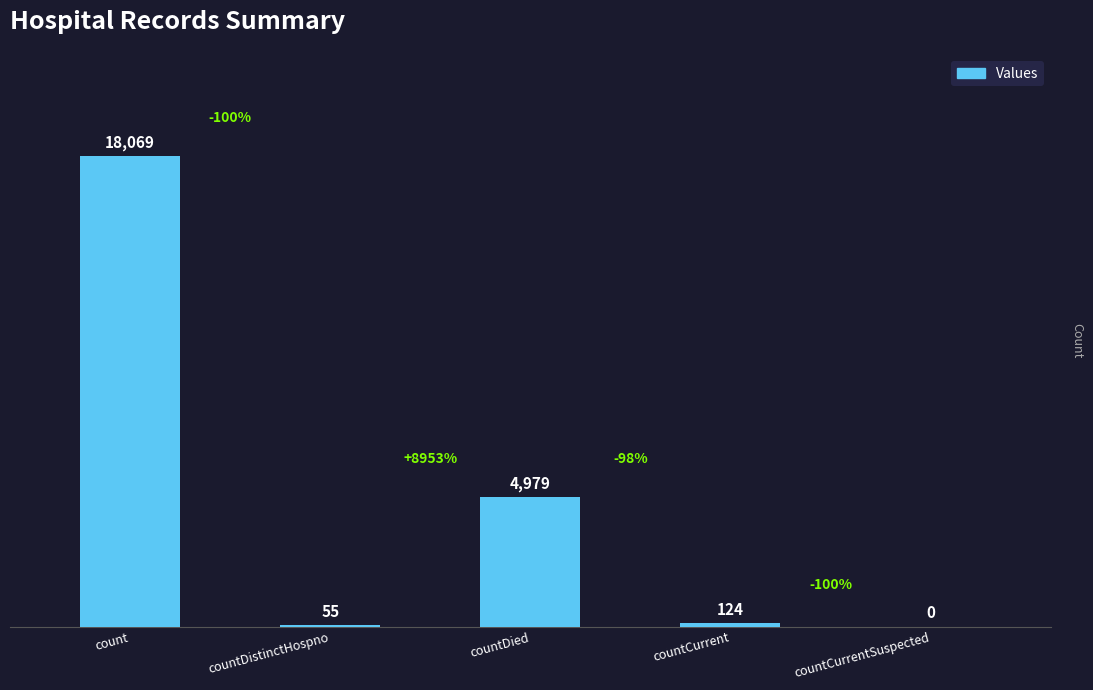

Between countCurrent and countDied, which is larger?

countDied